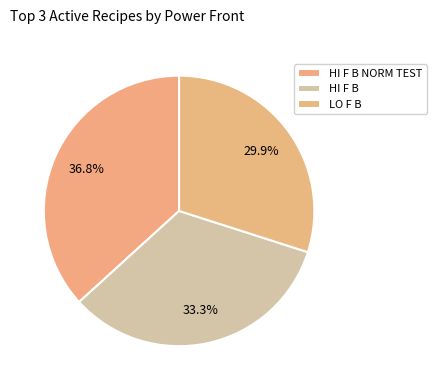

What is the largest slice in the pie chart?

HI F B NORM TEST